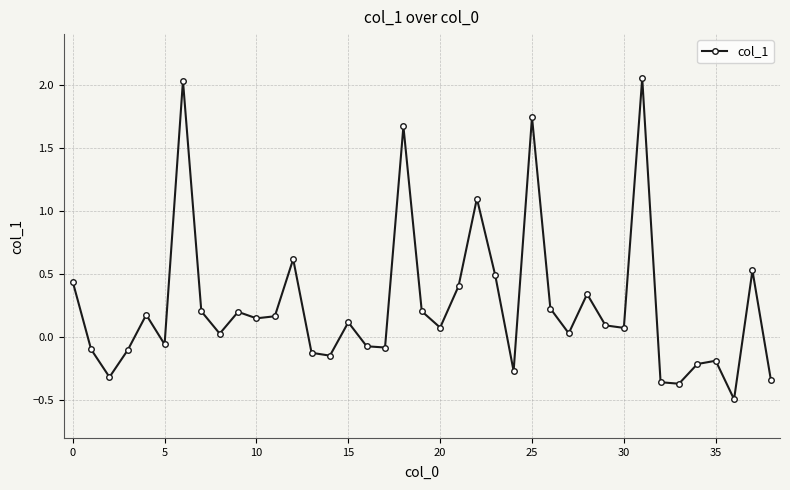

What is the minimum value shown in the chart?

-0.5